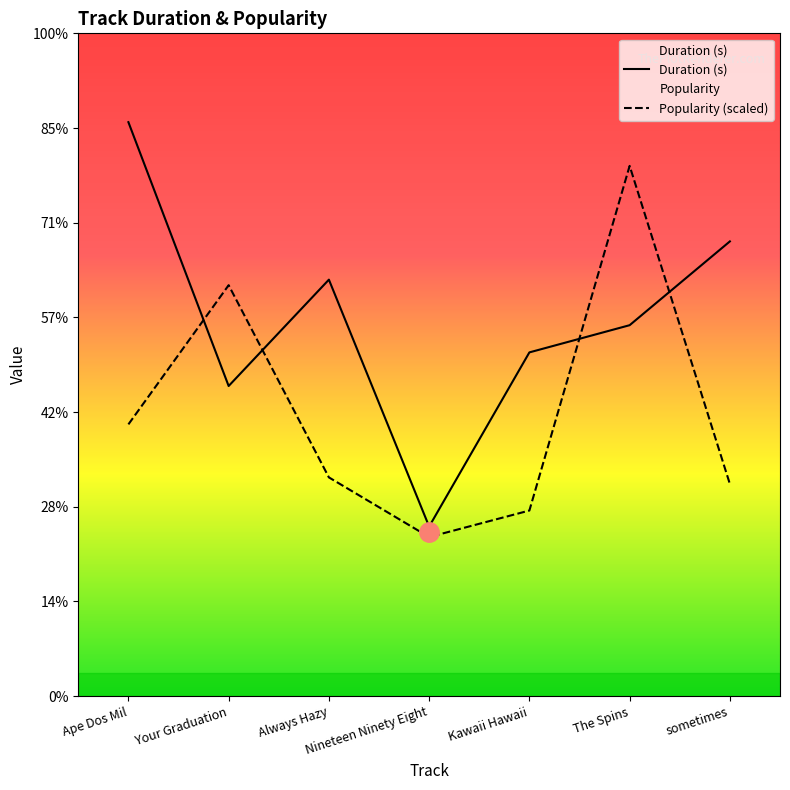

Reading left to right, what are all the values shown in this chart?

Duration (s): 303.1	163.8	219.9	89.5	181.5	195.9	240.1
Popularity (scaled): 143.5	217.0	115.5	84.0	98.0	280.0	112.0